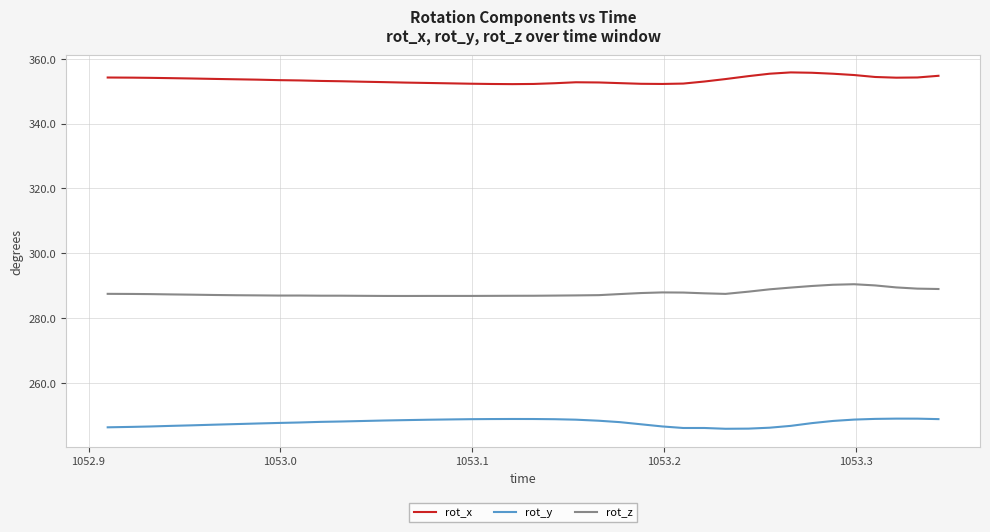

List the series in order of their peak value, highest first.

rot_x, rot_z, rot_y